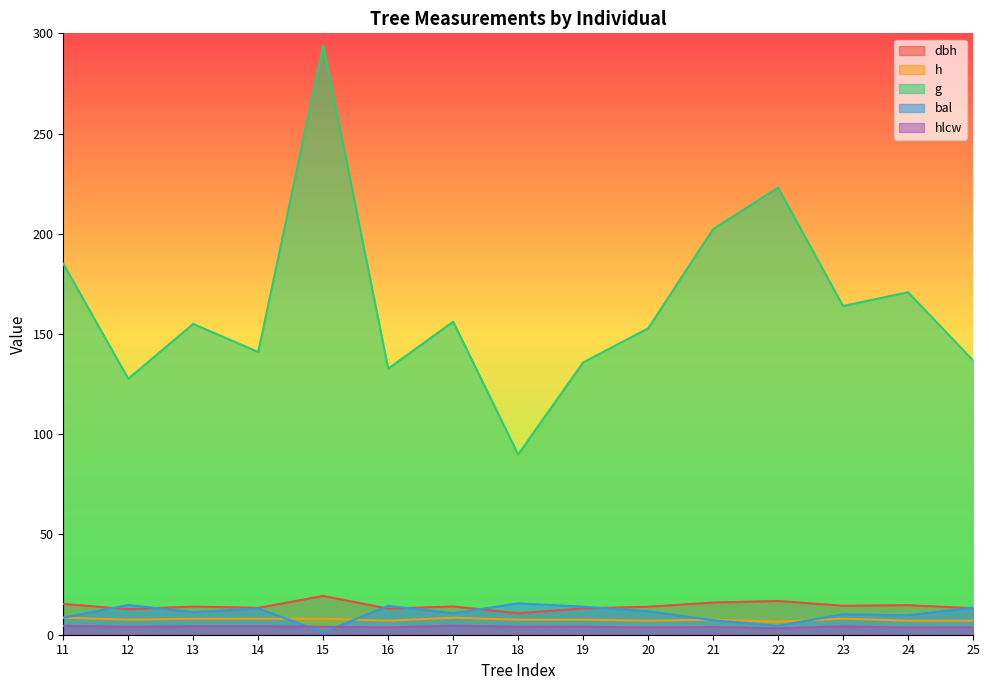

How many categories are shown in the chart?

15